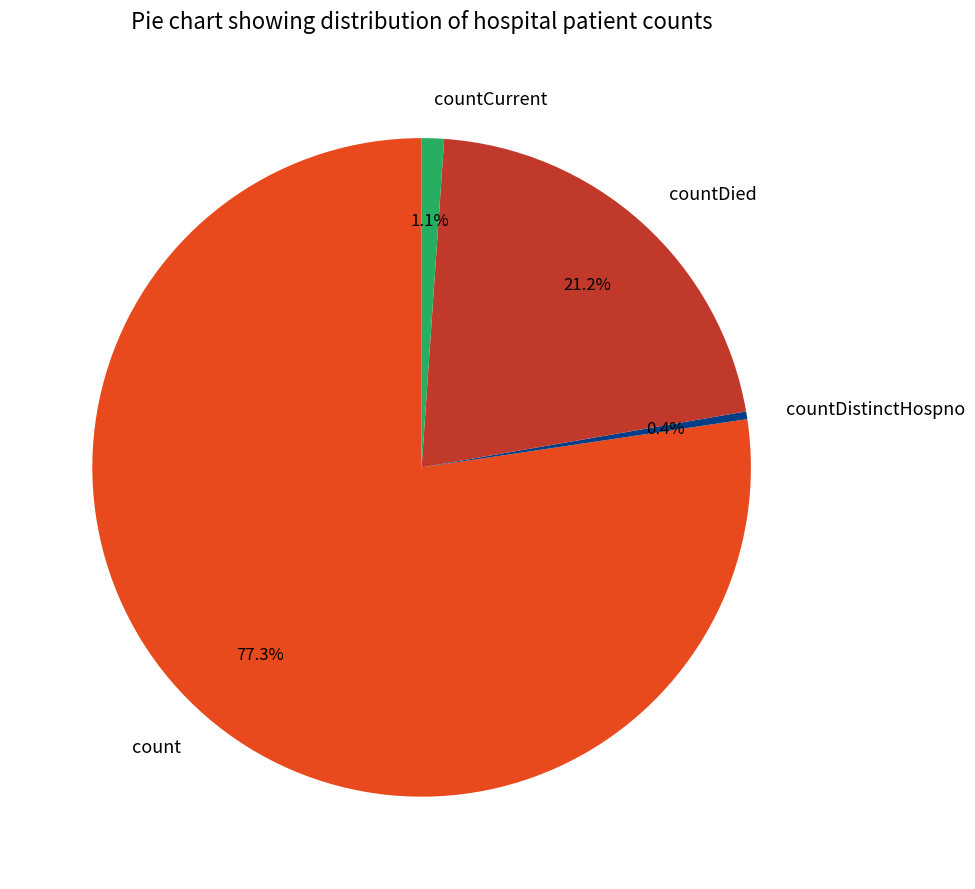

What is the largest slice in the pie chart?

count